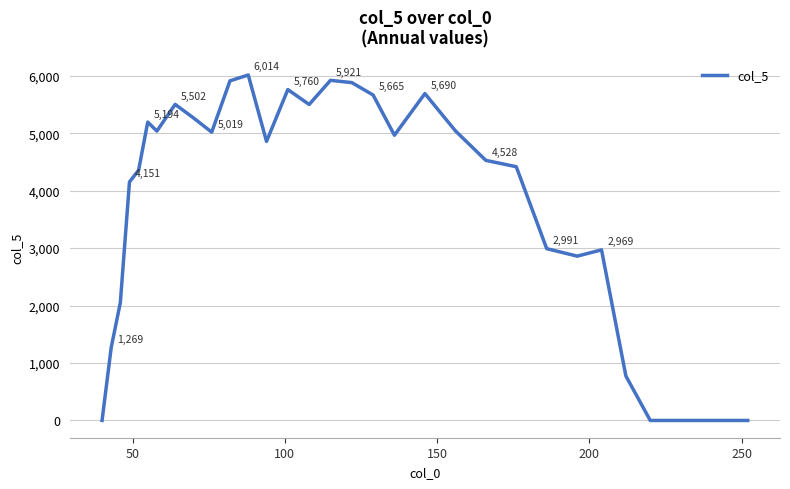

What is the greatest value displayed?

6013.7